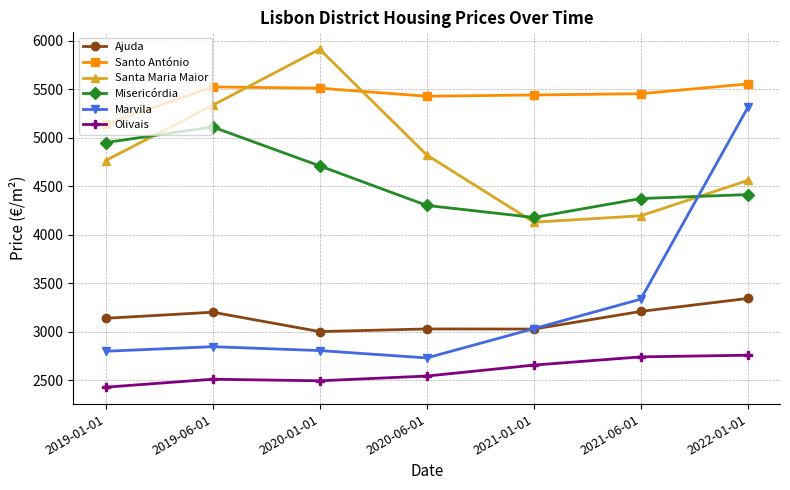

How many lines are shown in the chart?

6